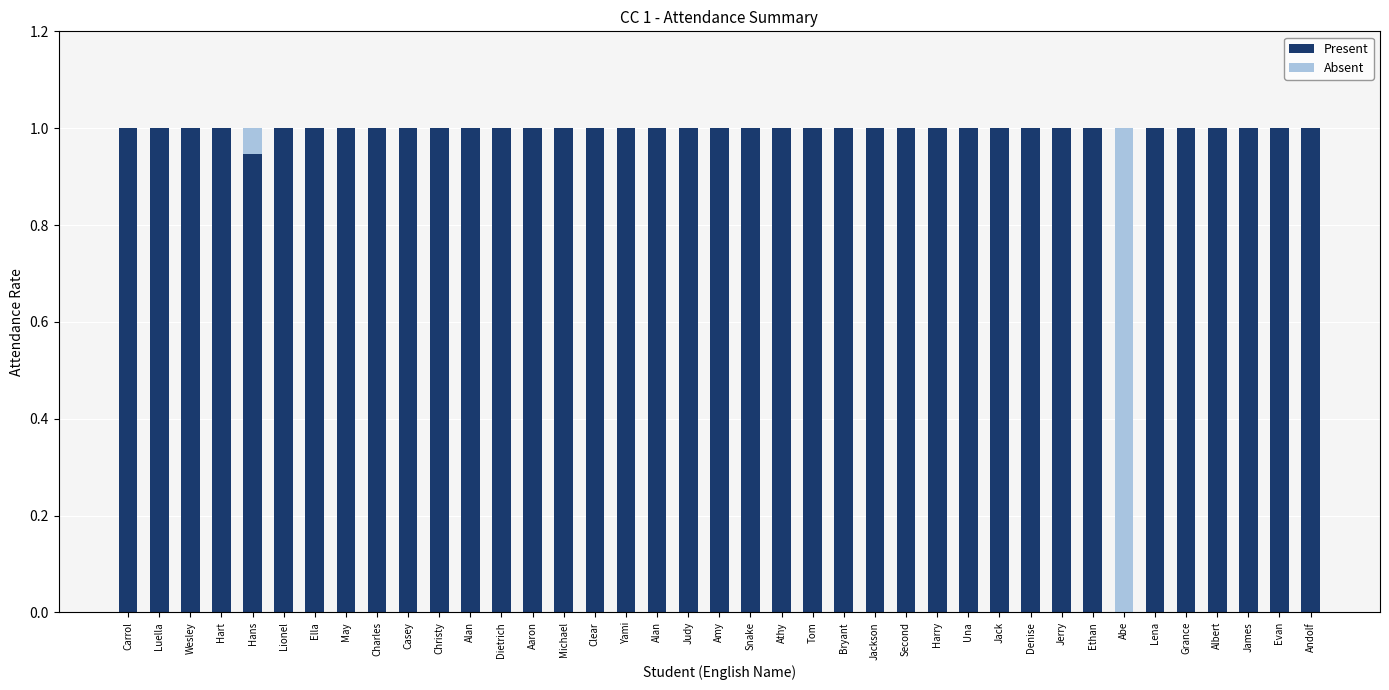

How many values in Present are above zero?

38